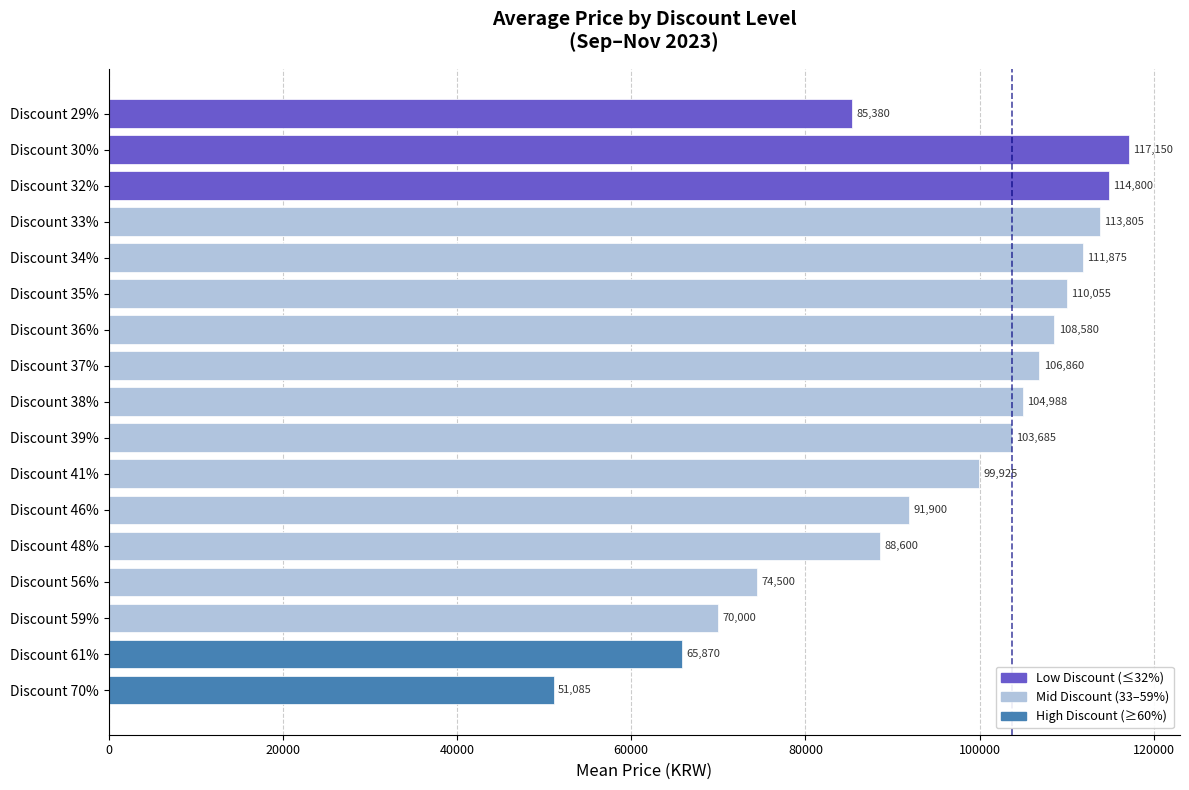

What is the value of the 1st bar from the top?

85380